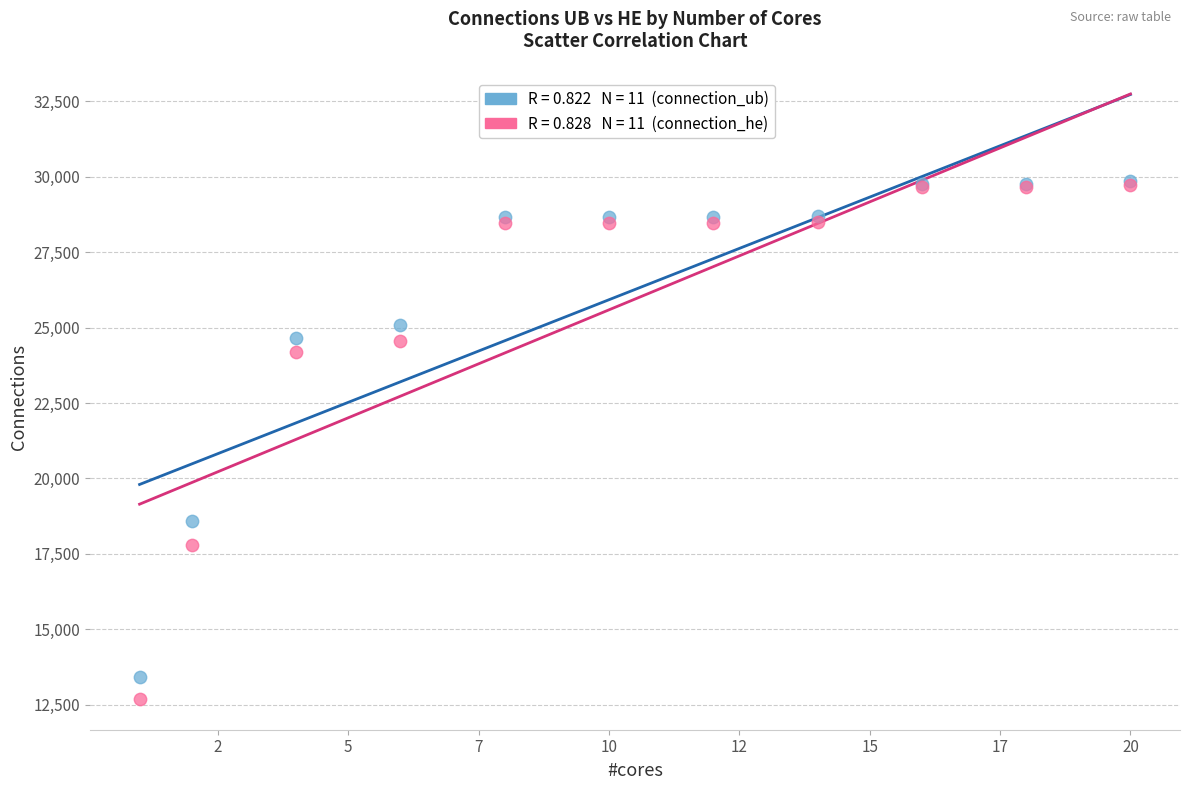

Across all series, what Y value is closest to 21276?

18575